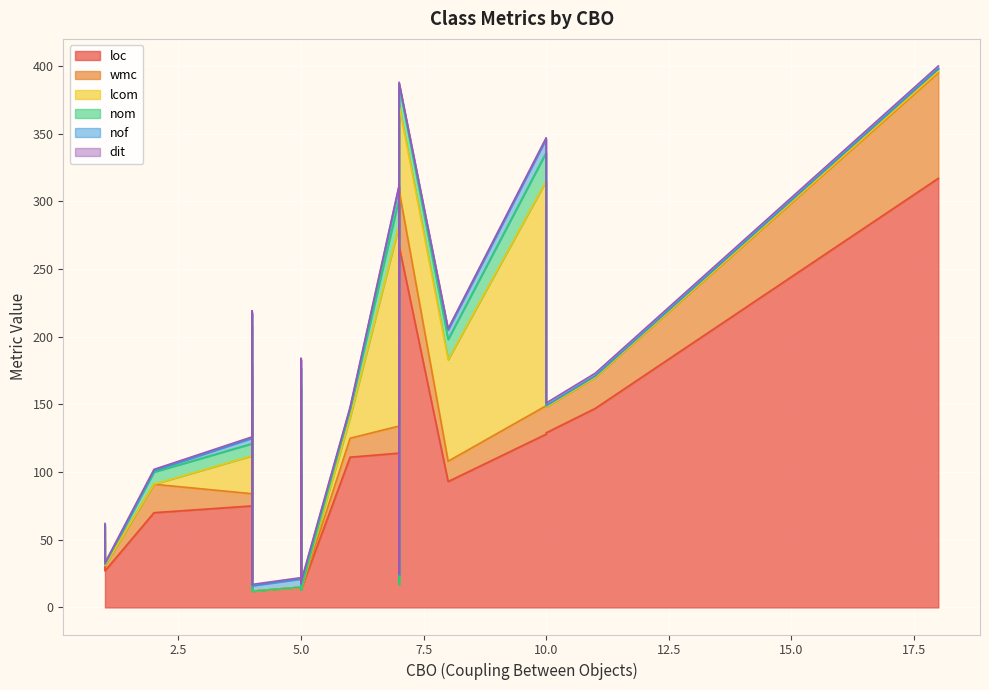

In nof, how many points are higher than both neighbors (excluding endpoints)?

9